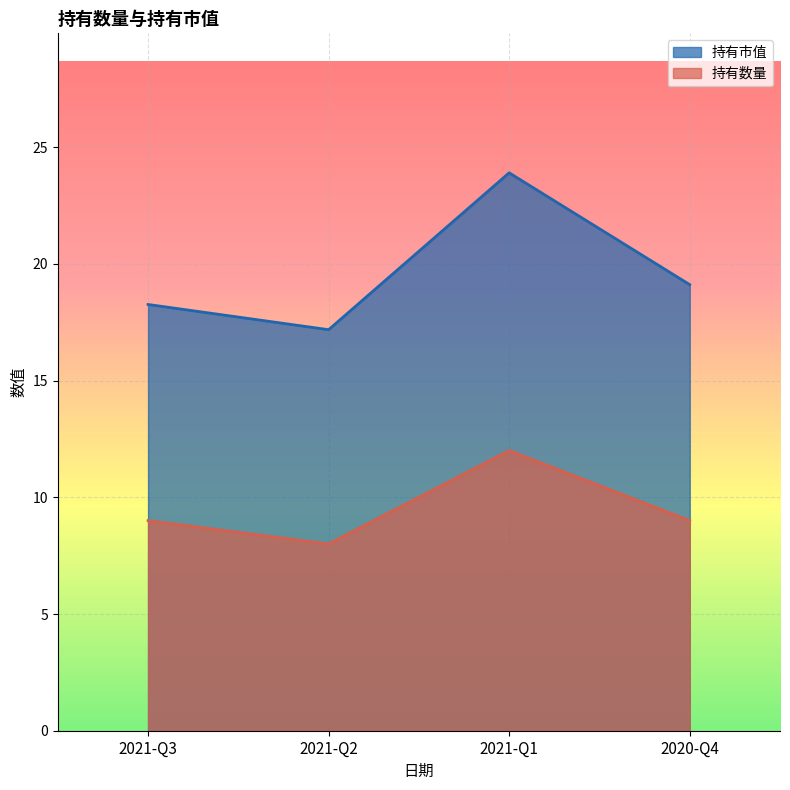

True or false: 持有市值 and 持有数量 cross at least once.

False